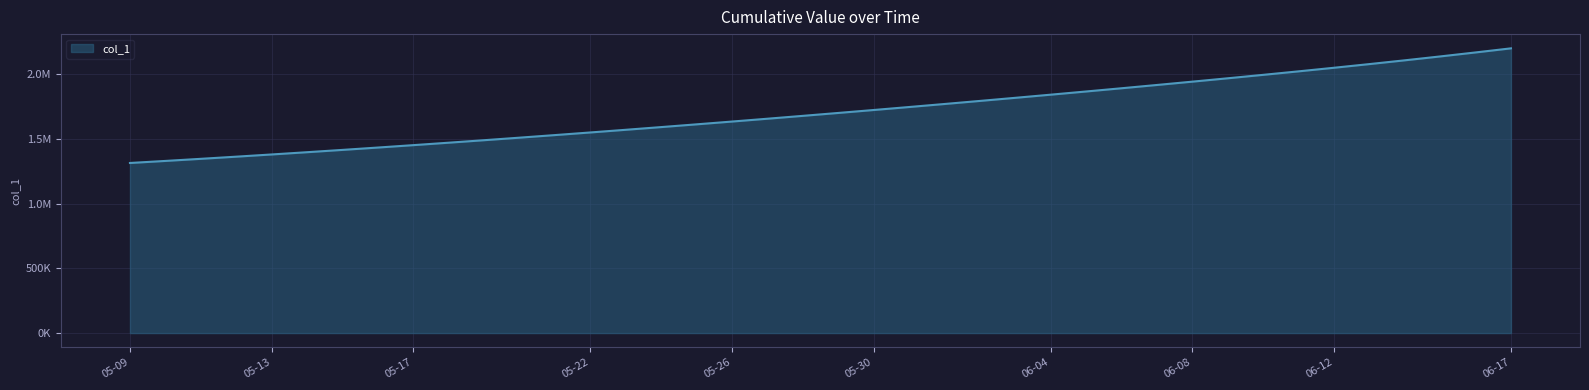

Which label corresponds to the smallest value in the chart?

05-09